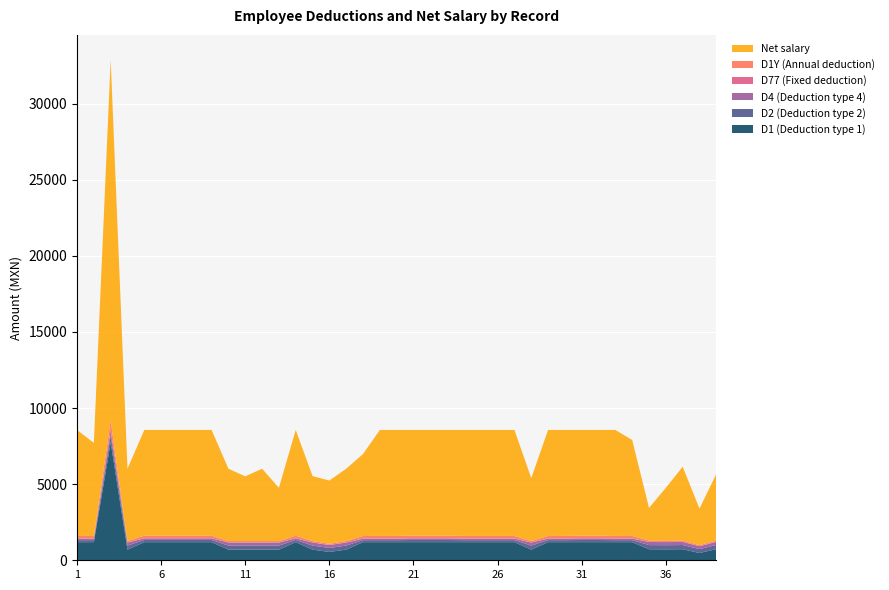

Reading left to right, what are all the values shown in this chart?

D1 (Deduction type 1): 1190.6	1190.6	7745.1	698.5	1190.6	1190.6	1190.6	1190.6	1190.6	698.5	698.5	698.5	698.5	1190.6	698.5	547.9	698.5	1190.6	1190.6	1190.6	1190.6	1190.6	1190.6	1190.6	1190.6	1190.6	1190.6	698.5	1190.6	1190.6	1190.6	1190.6	1190.6	1190.6	723.6	718.3	726.3	479.0	729.0
D2 (Deduction type 2): 132.6	132.6	447.4	267.7	143.5	143.5	143.5	143.5	143.5	267.7	267.7	267.7	267.7	143.5	267.7	261.5	267.7	132.6	132.6	132.6	142.4	142.4	142.4	132.6	132.6	132.6	132.6	267.7	132.6	132.6	142.4	142.4	132.6	132.6	274.9	273.4	275.6	255.1	276.4
D4 (Deduction type 4): 97.4	97.4	328.7	196.7	105.4	105.4	105.4	105.4	105.4	196.7	196.7	196.7	196.7	105.4	196.7	192.1	196.7	97.4	97.4	97.4	104.6	104.6	104.6	97.4	97.4	97.4	97.4	196.7	97.4	97.4	104.6	104.6	97.4	97.4	202.0	200.8	202.5	187.4	203.1
D77 (Fixed deduction): 7.3	7.3	7.3	7.3	7.3	7.3	7.3	7.3	7.3	7.3	7.3	7.3	7.3	7.3	7.3	7.3	7.3	7.3	7.3	7.3	7.3	7.3	7.3	7.3	7.3	7.3	7.3	7.3	7.3	7.3	7.3	7.3	7.3	7.3	7.3	7.3	7.3	7.3	7.3
D1Y (Annual deduction): 170.5	170.5	656.7	90.5	170.5	170.5	170.5	170.5	170.5	90.5	90.5	90.5	90.5	170.5	90.5	75.0	90.5	170.5	170.5	170.5	170.5	170.5	170.5	170.5	170.5	170.5	170.5	90.5	170.5	170.5	170.5	170.5	170.5	170.5	90.5	90.5	90.5	64.7	90.5
Net salary: 6963.3	6113.3	23688.5	4753.9	6944.4	6944.4	6944.4	6944.4	6944.4	4753.9	4253.9	4753.9	3503.7	6944.4	4269.8	4154.6	4753.9	5382.4	6963.3	6963.3	6946.3	6946.3	6946.3	6963.3	6963.3	6963.3	6963.3	4135.2	6963.3	6963.3	6946.3	6946.3	6963.3	6305.4	2142.9	3469.5	4842.4	2402.8	4365.0